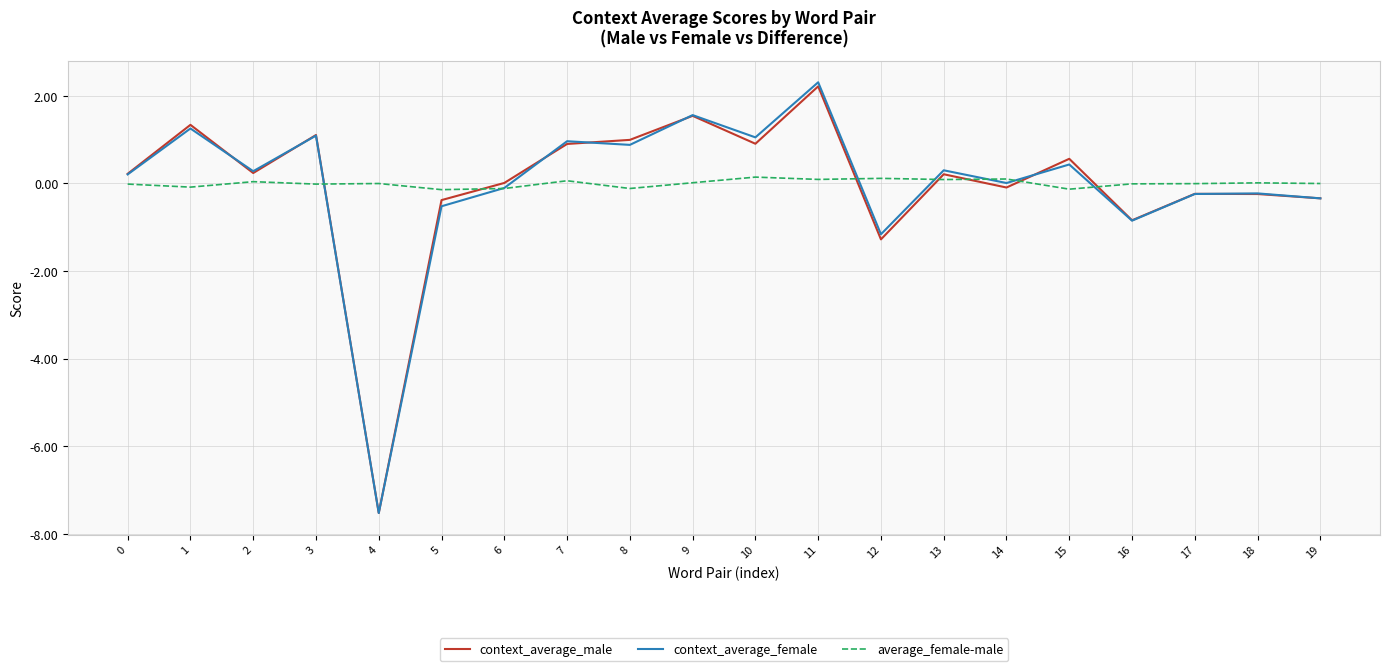

Between 13 and 16, which series saw the biggest shift?

context_average_female